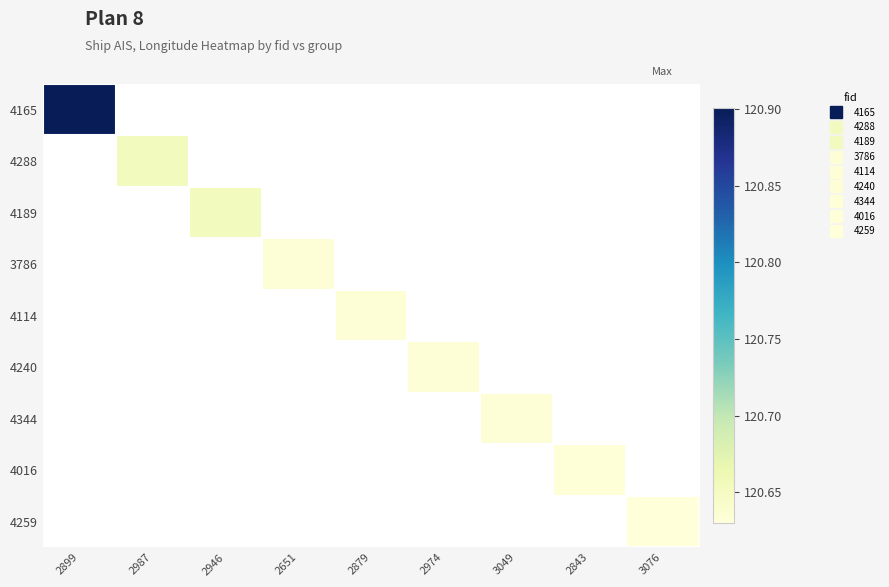

What is the greatest value displayed?

120.9